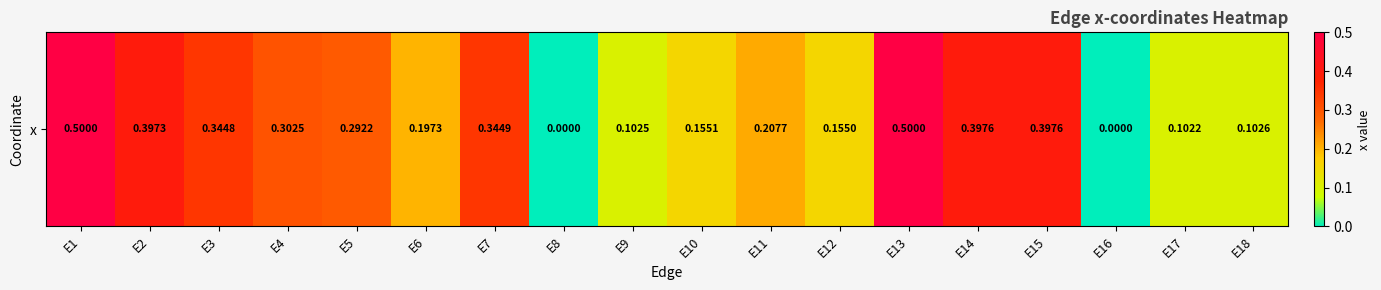

Which category has the lowest value across all series?

E8